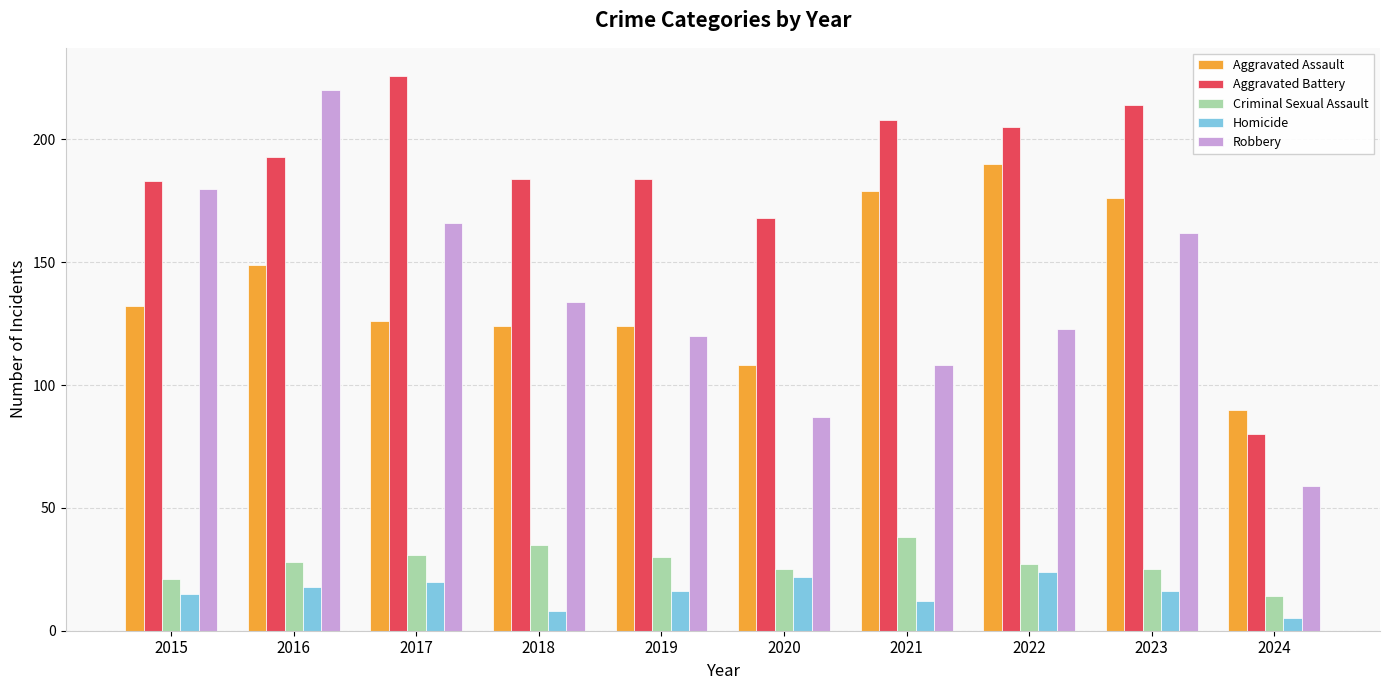

At 2023, list the series in order from largest to smallest.

Aggravated Battery, Aggravated Assault, Robbery, Criminal Sexual Assault, Homicide